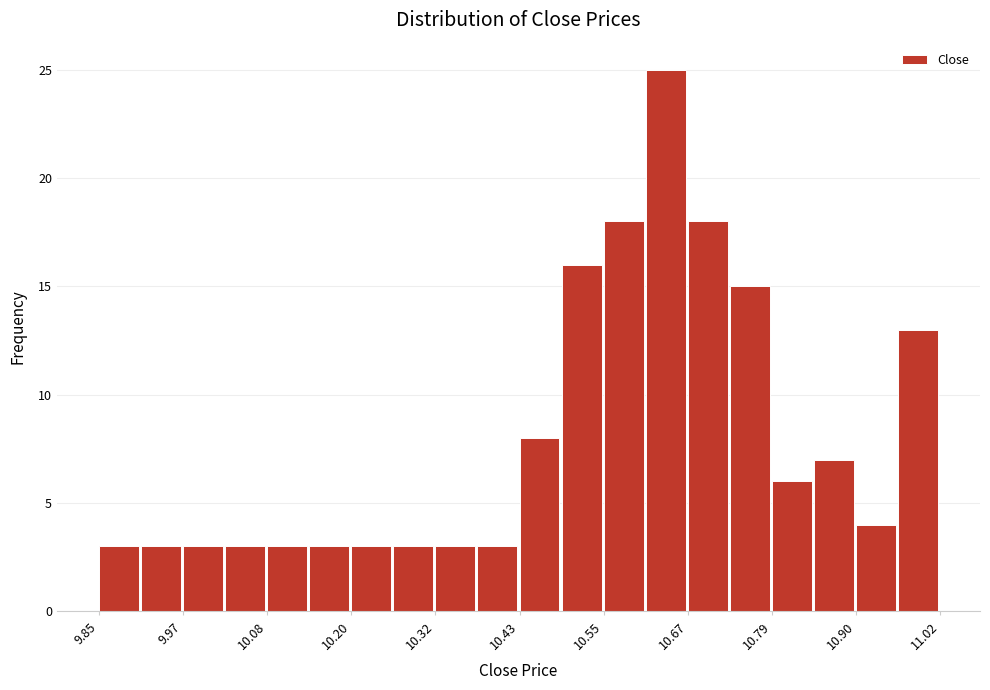

Read against the x-axis, roughly where is the centre of the tallest bar?

10.64